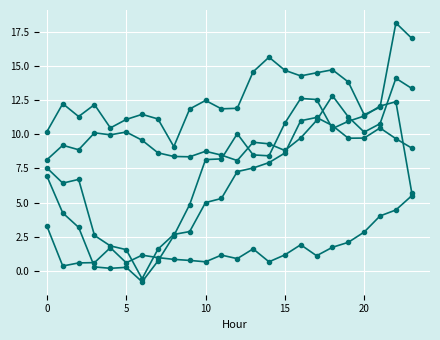

Count the number of categories in the chart.

24